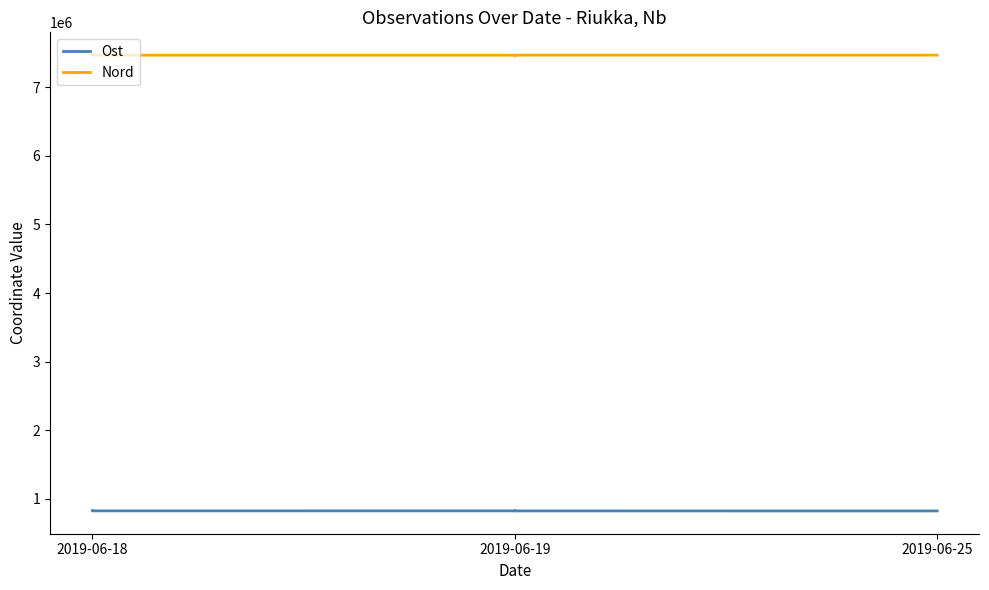

What is the difference between the maximum and minimum values in the Nord series?

946.0